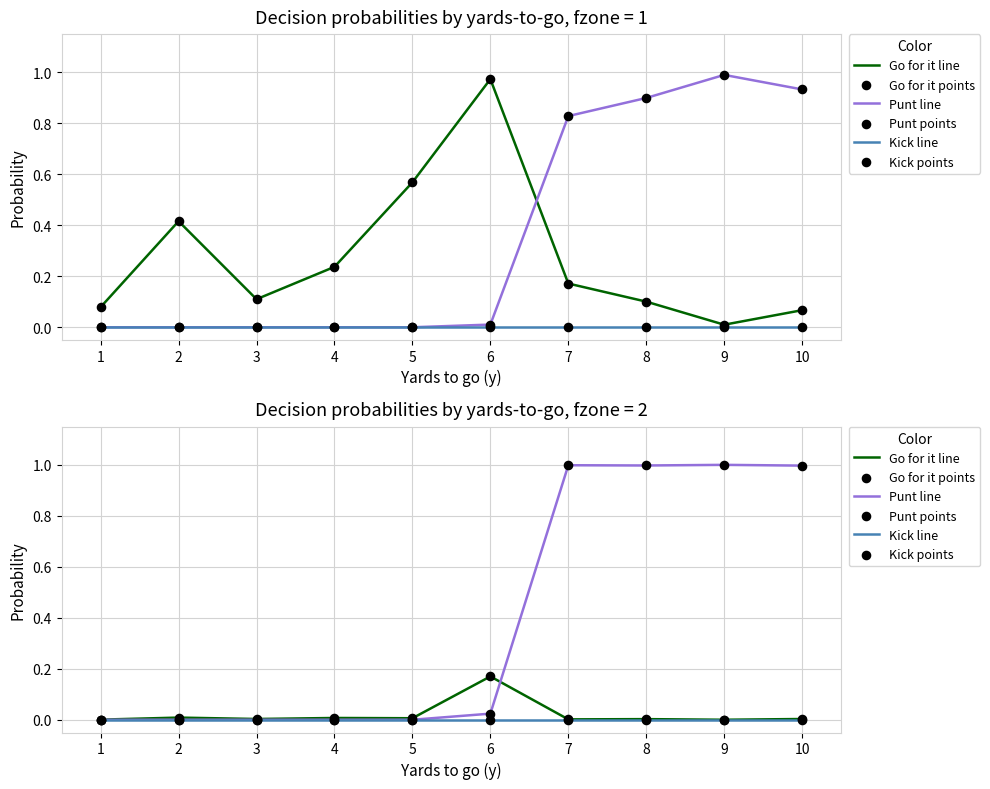

Is the value of Go for it points at 3 greater than the value of Kick points at 9?

Yes